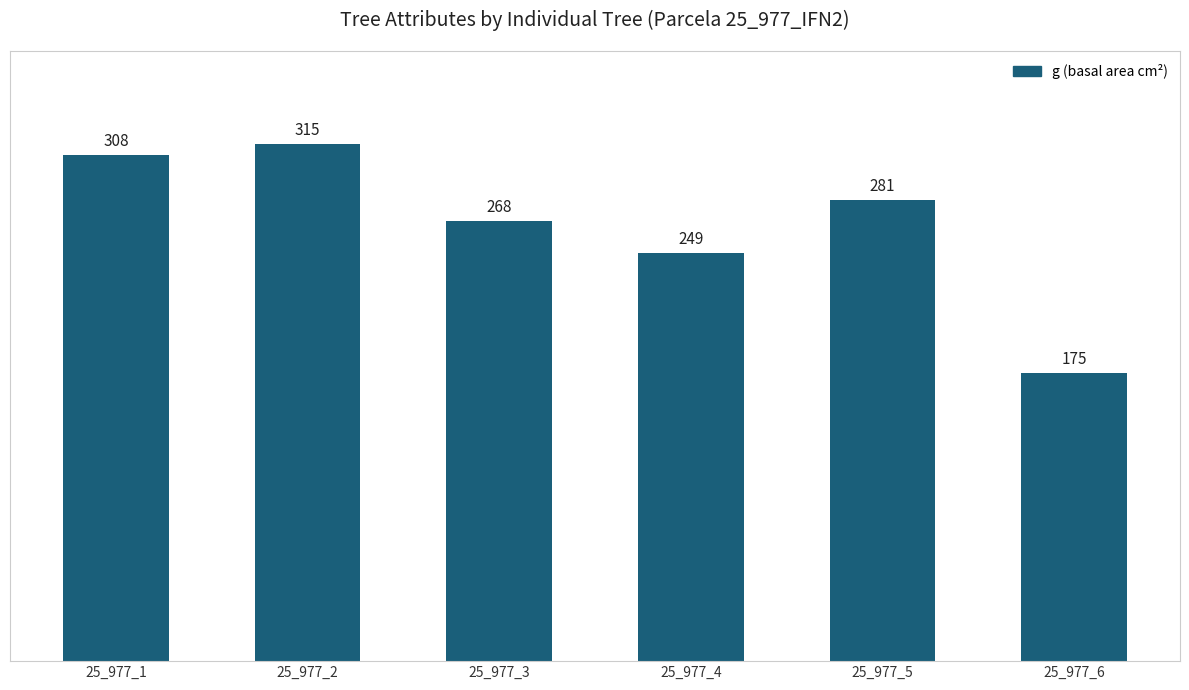

List the labels in order of value, largest first.

25_977_2, 25_977_1, 25_977_5, 25_977_3, 25_977_4, 25_977_6